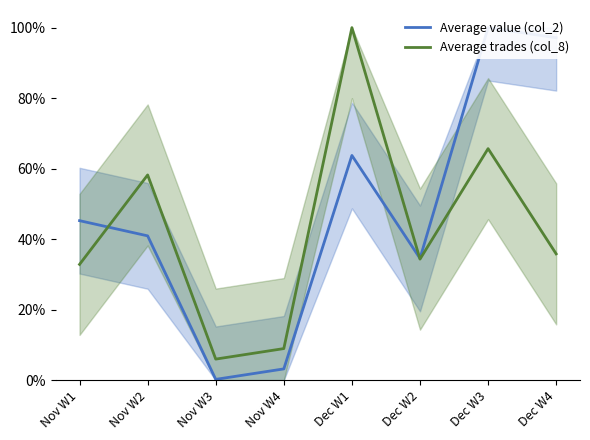

Rank the series at Dec W3 from lowest to highest value.

Average trades (col_8), Average value (col_2)